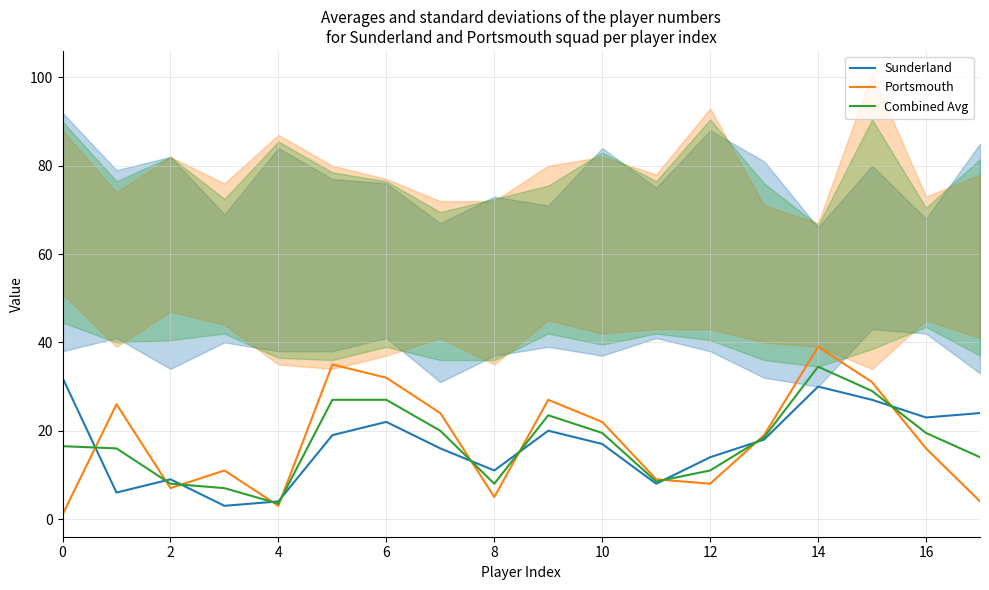

At 17, list the series in order from largest to smallest.

Sunderland, Combined Avg, Portsmouth